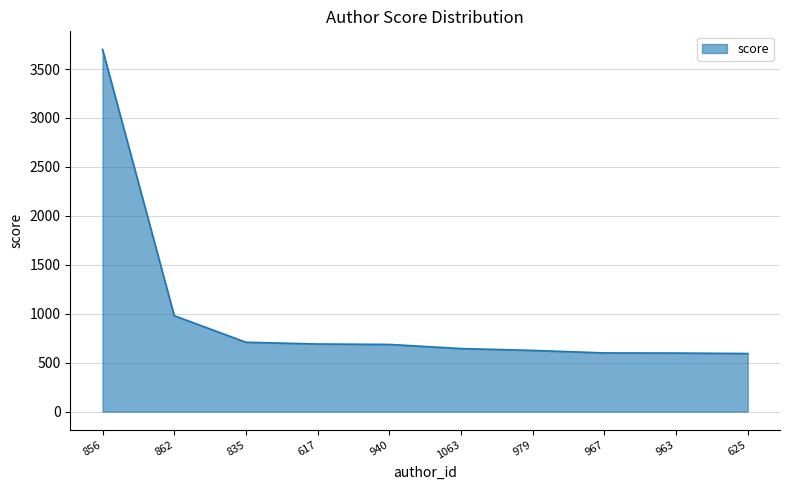

Does the chart display data point markers on the line(s)?

No